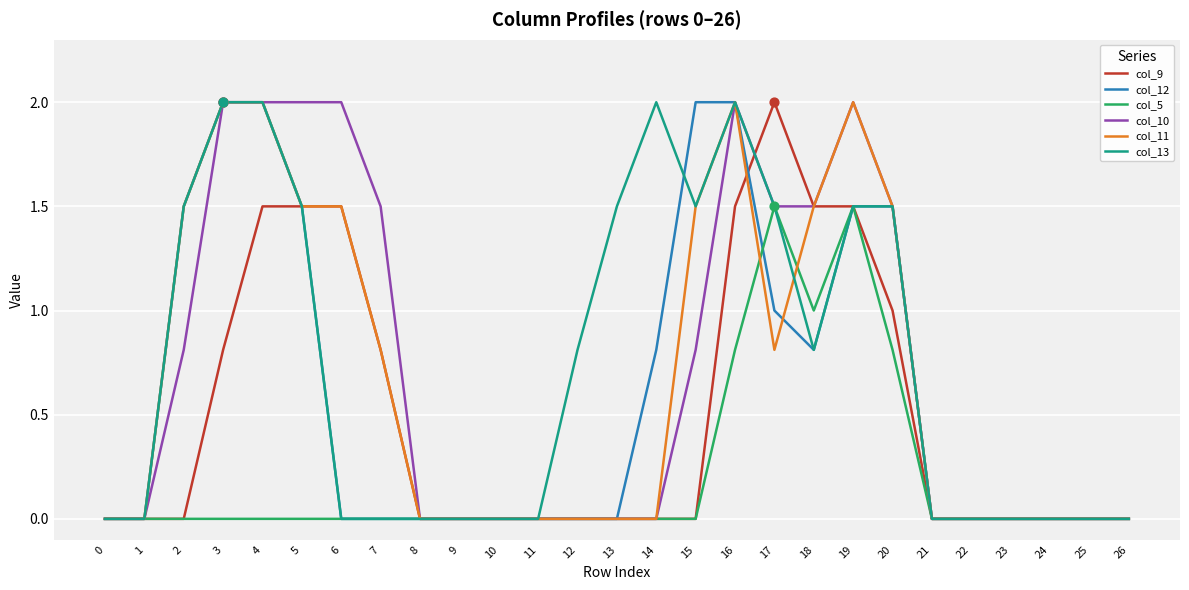

What is the total value across all series at 18?

7.1